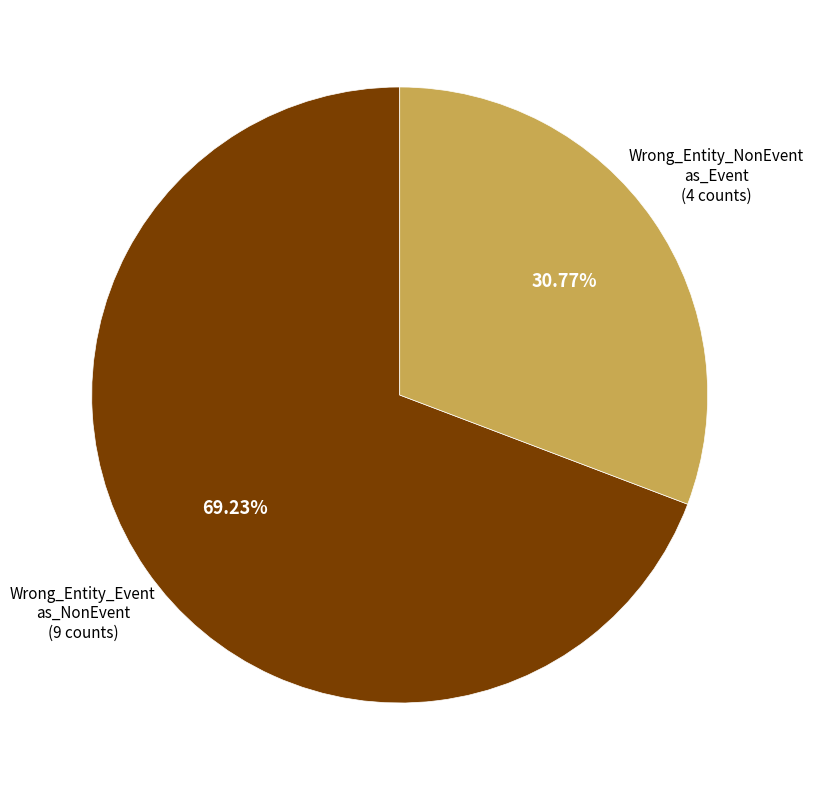

How many segments does this pie chart have?

2